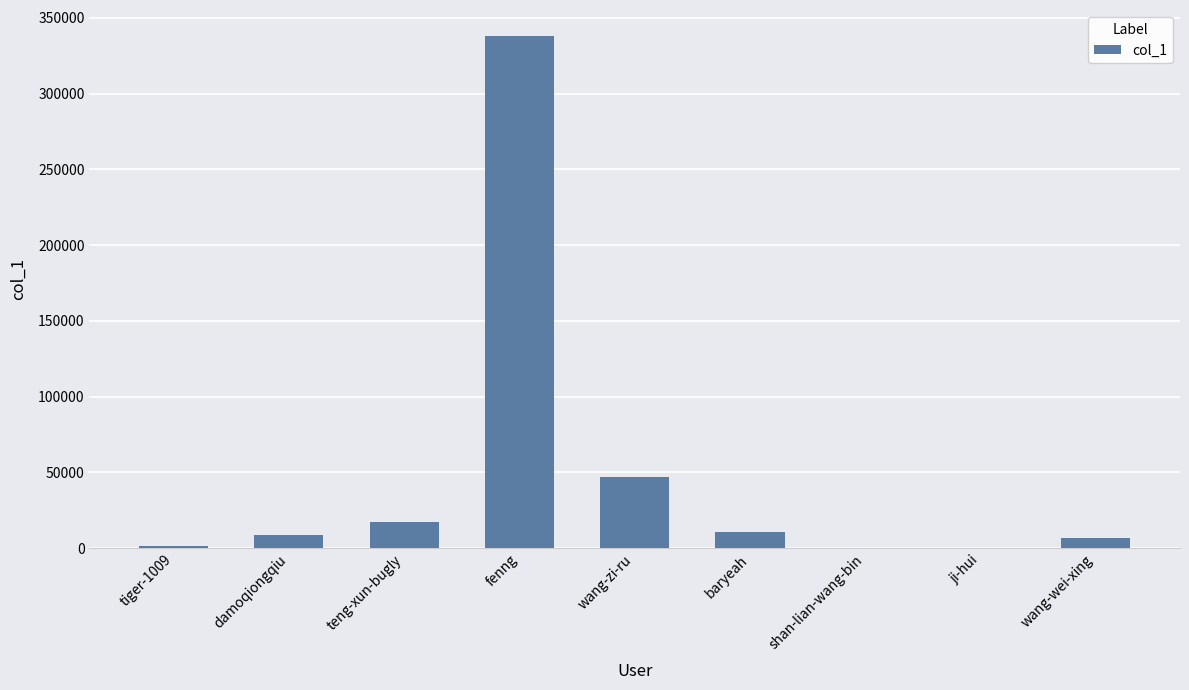

What is the sum of all values?

430659